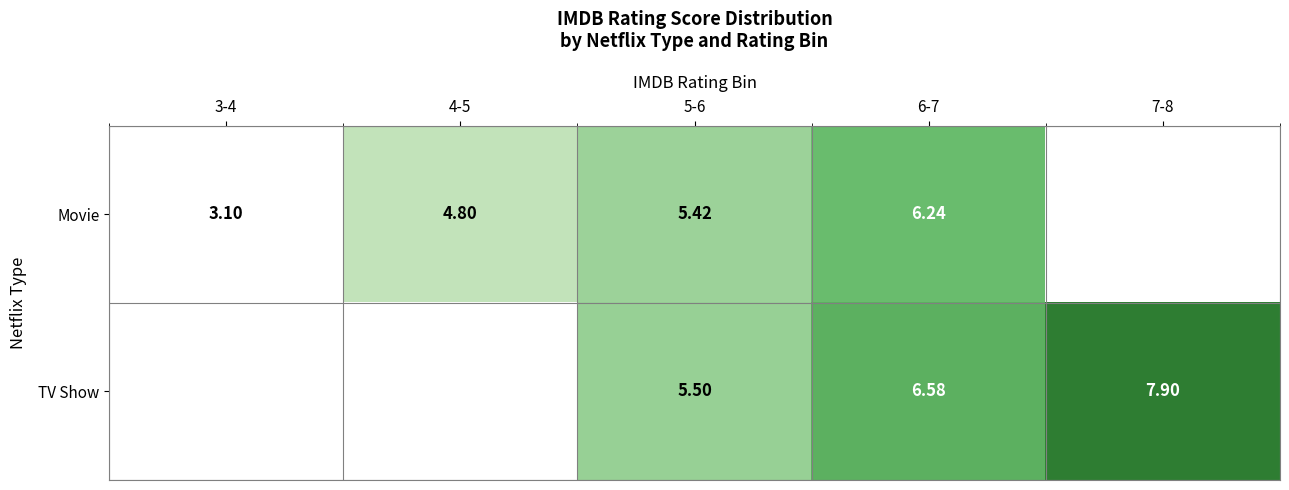

What is the total value across all series at 6-7?

12.8